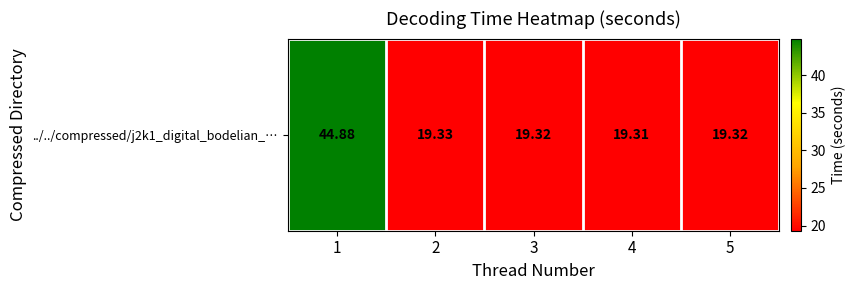

Reading right to left, what are all the values shown in this chart?

5=19.3	4=19.3	3=19.3	2=19.3	1=44.9